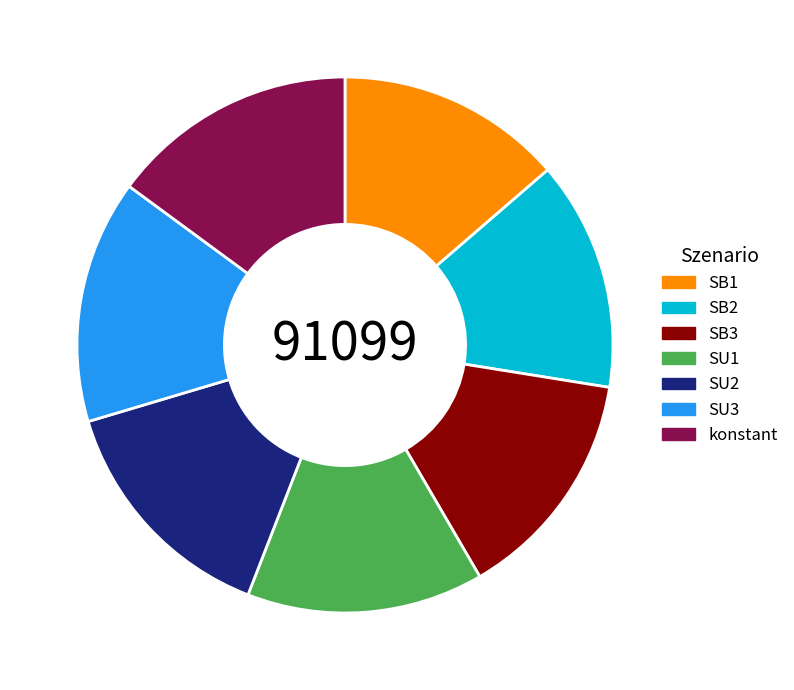

Is it true that SU1 is 2% of the pie?

False